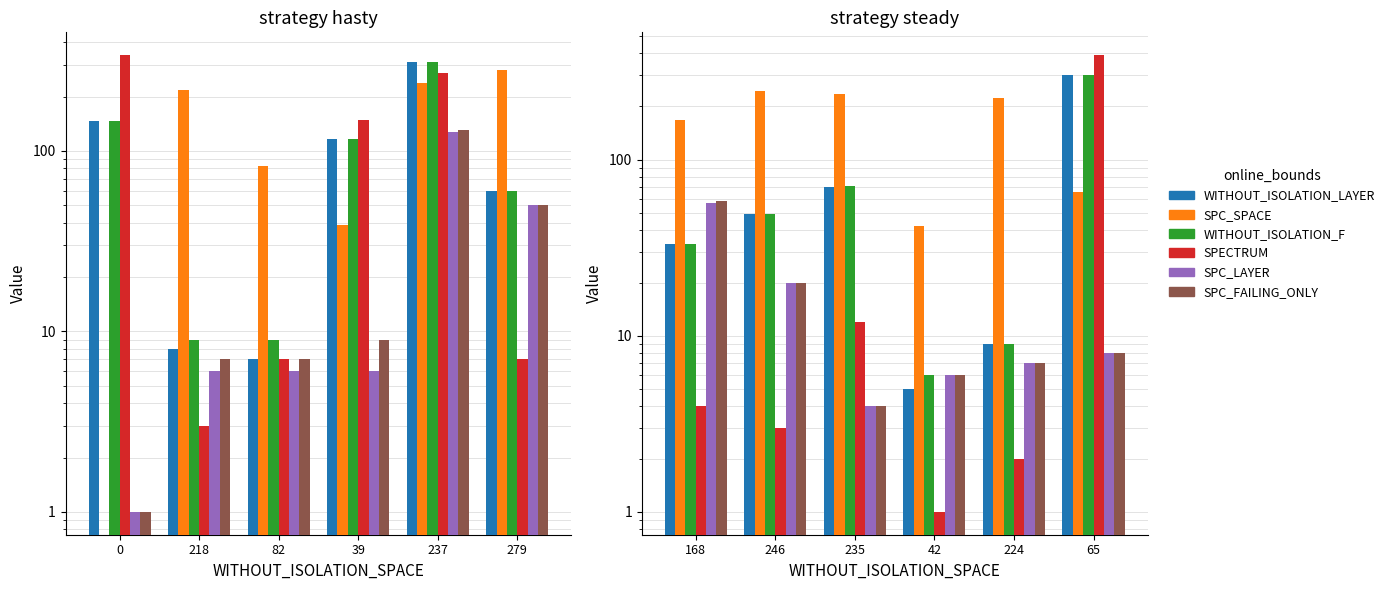

What is the value of the SPC_SPACE bar at the 2nd from the left?

246